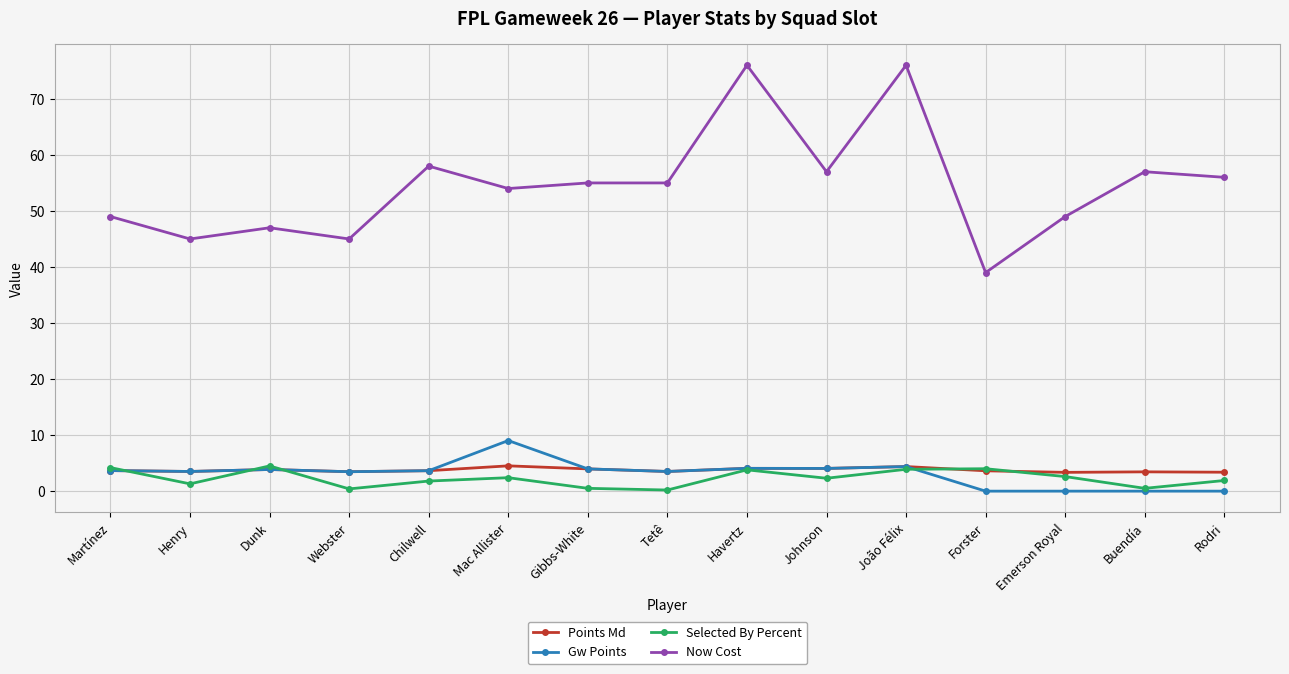

How many series are shown in this chart?

4